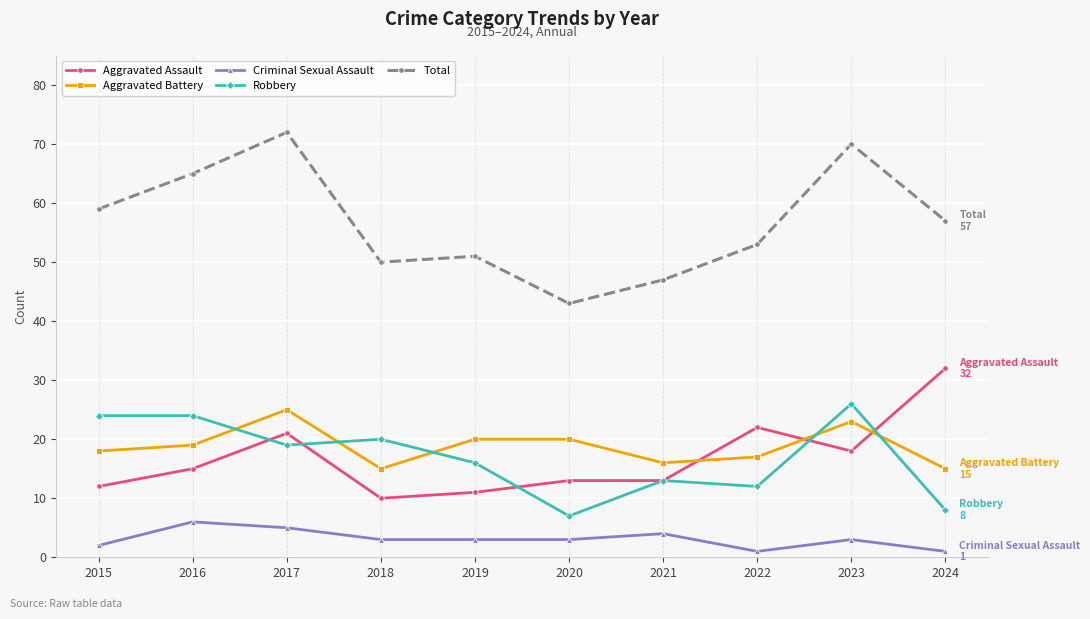

What is the difference between the maximum and second lowest values in the Criminal Sexual Assault series?

5